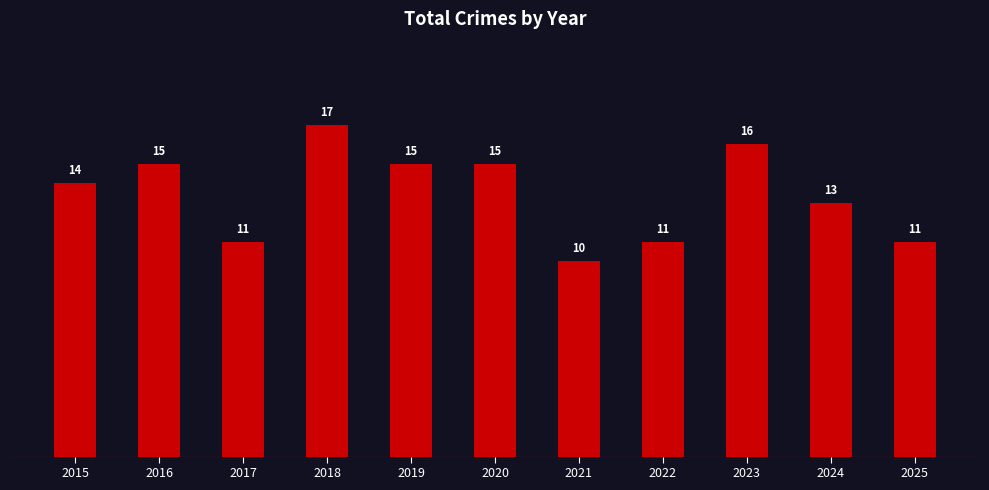

Does the chart contain any negative values?

No